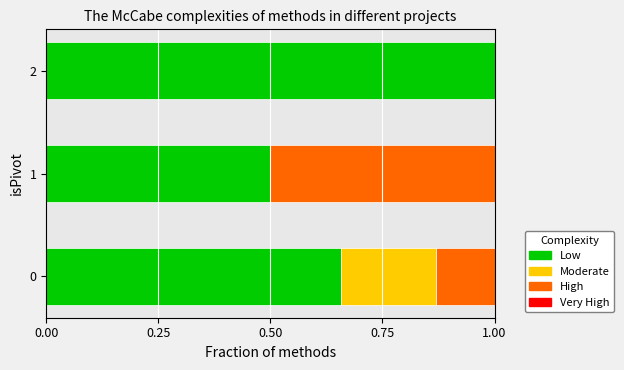

True or false: Low has a value of 1.0 at 2.

True